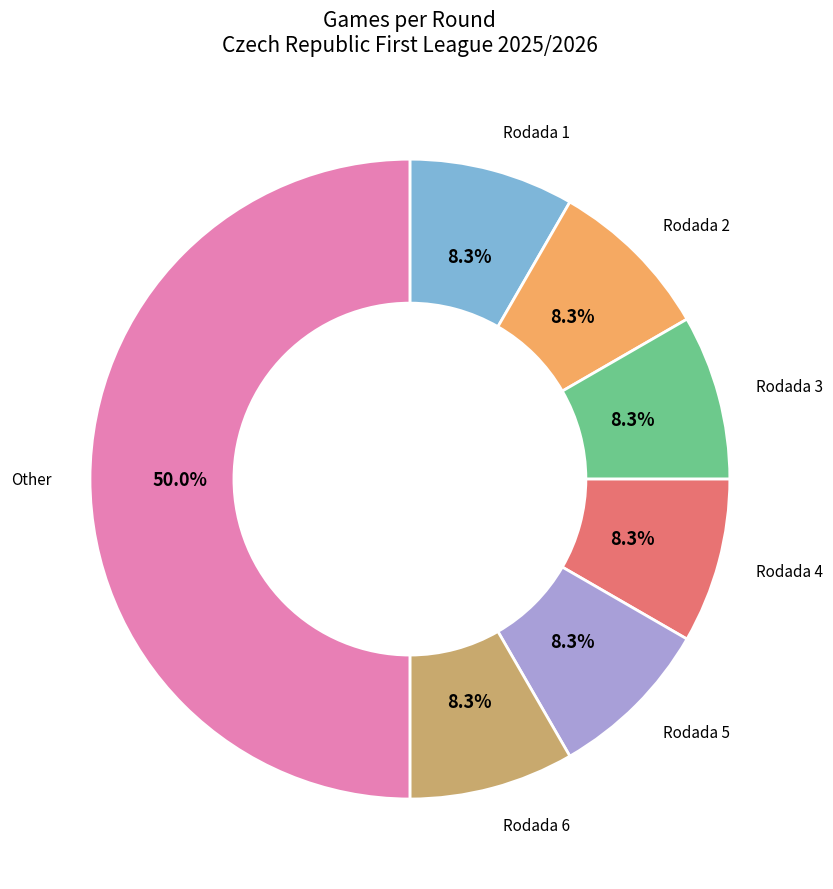

Rank the categories by value from highest to lowest.

Other, Rodada 1, Rodada 2, Rodada 3, Rodada 4, Rodada 5, Rodada 6